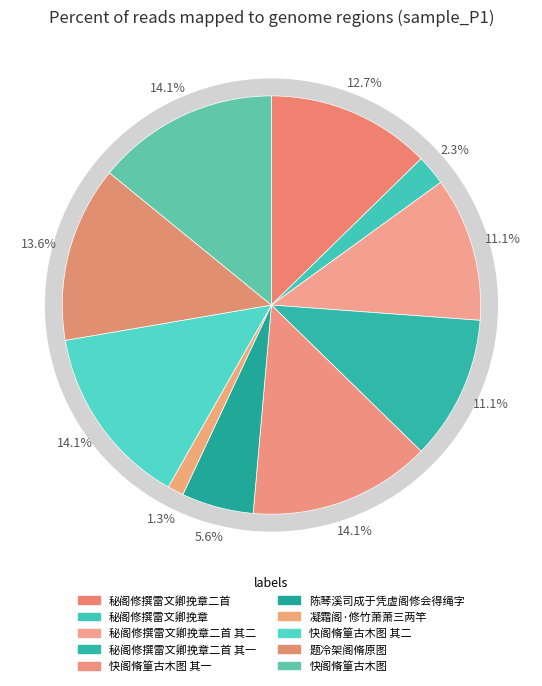

Is it true that 秘阁修撰雷文卿挽章二首 其一 is 1% of the pie?

False